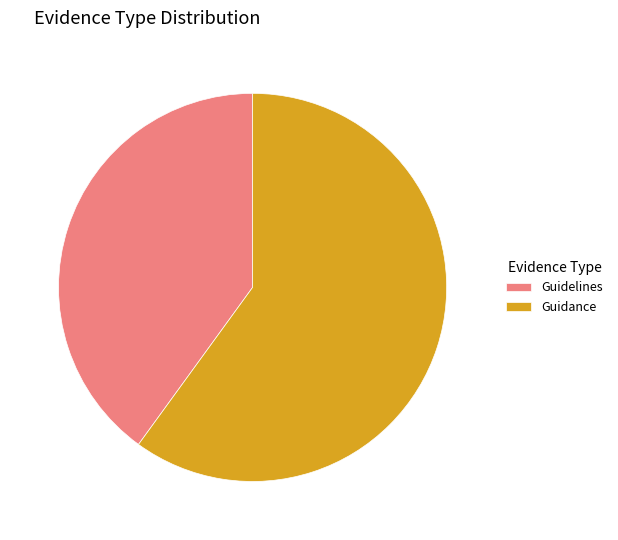

Do Guidelines and Guidance together represent more than half of the pie?

Yes